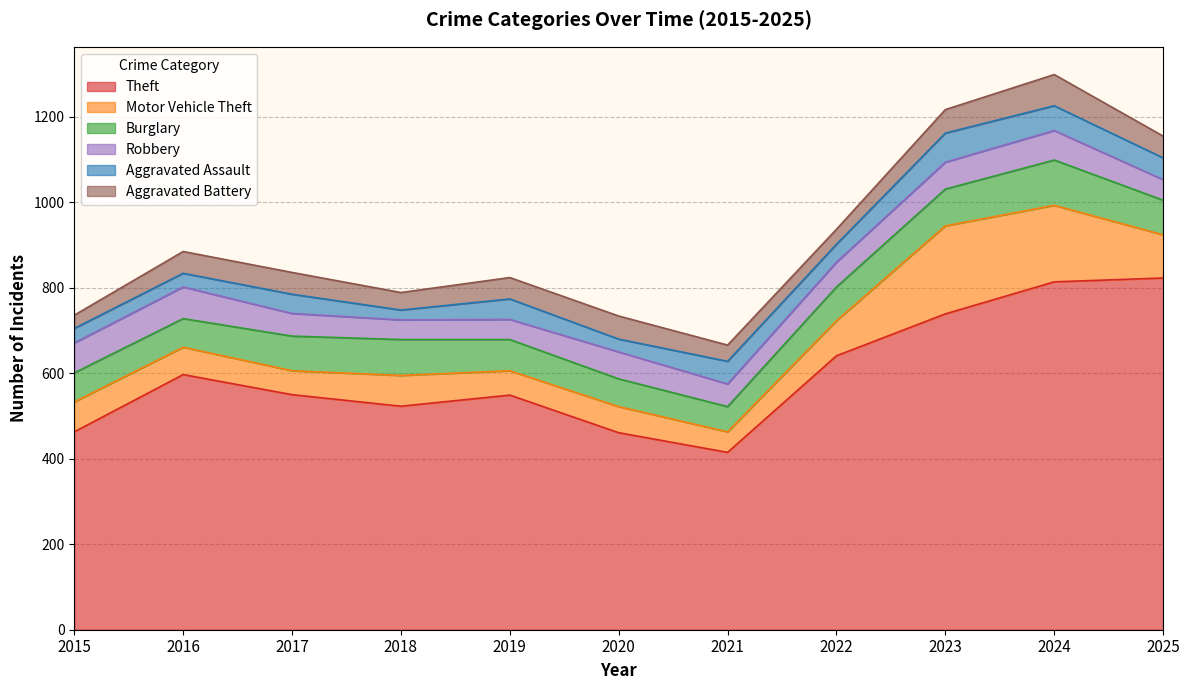

Rank the categories by Robbery value from lowest to highest.

2018, 2019, 2025, 2017, 2021, 2022, 2020, 2023, 2024, 2015, 2016